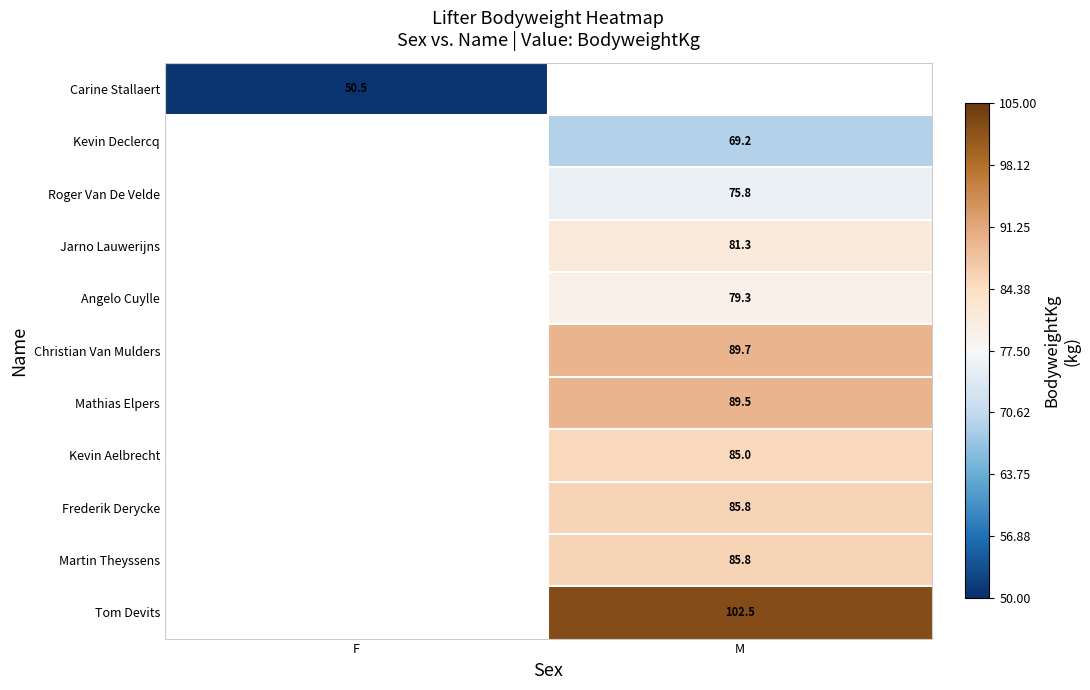

Is it true that Carine Stallaert equals 50.5 at F?

True